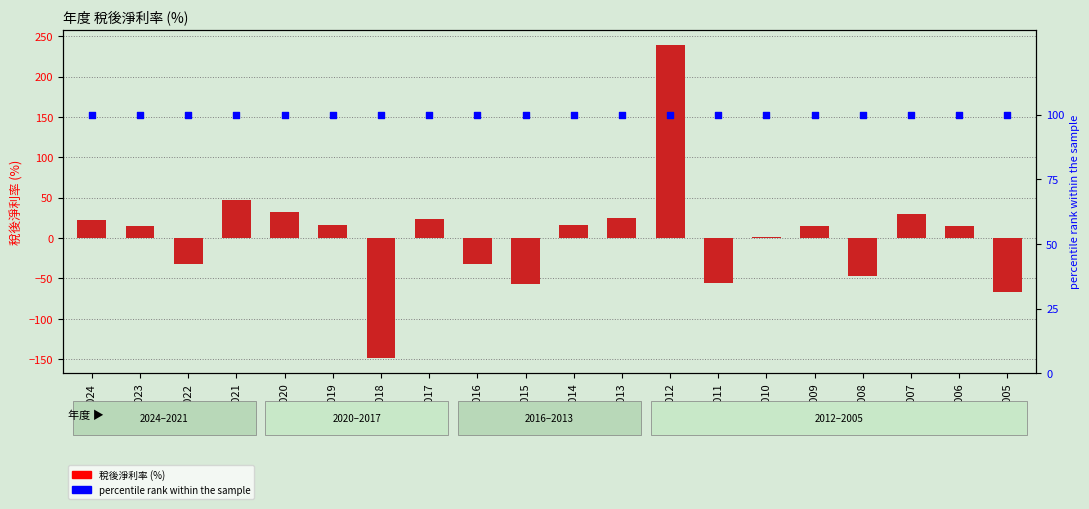

At how many categories does at least one series exceed 215?

1